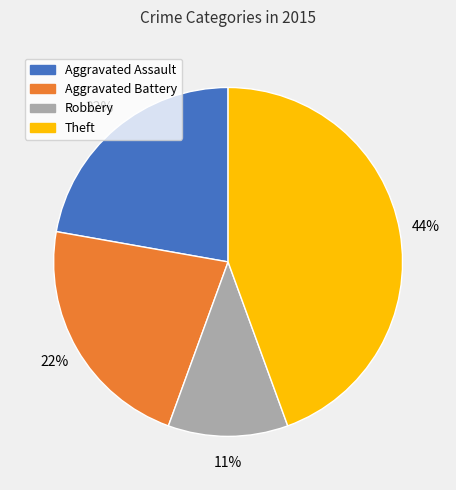

To the nearest percent, what is the difference between the Theft and Aggravated Battery slice percentages?

22%